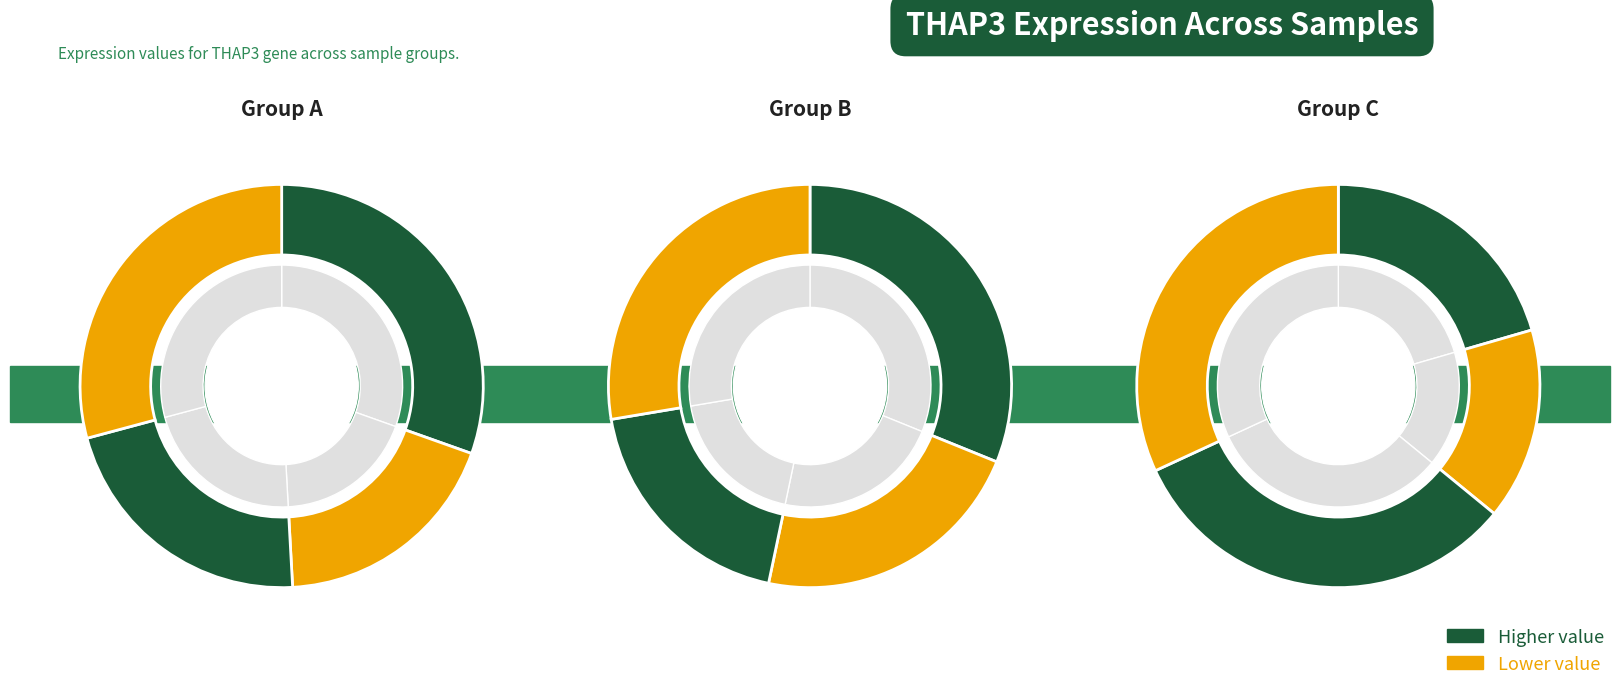

Is 263578 the majority of the pie?

No